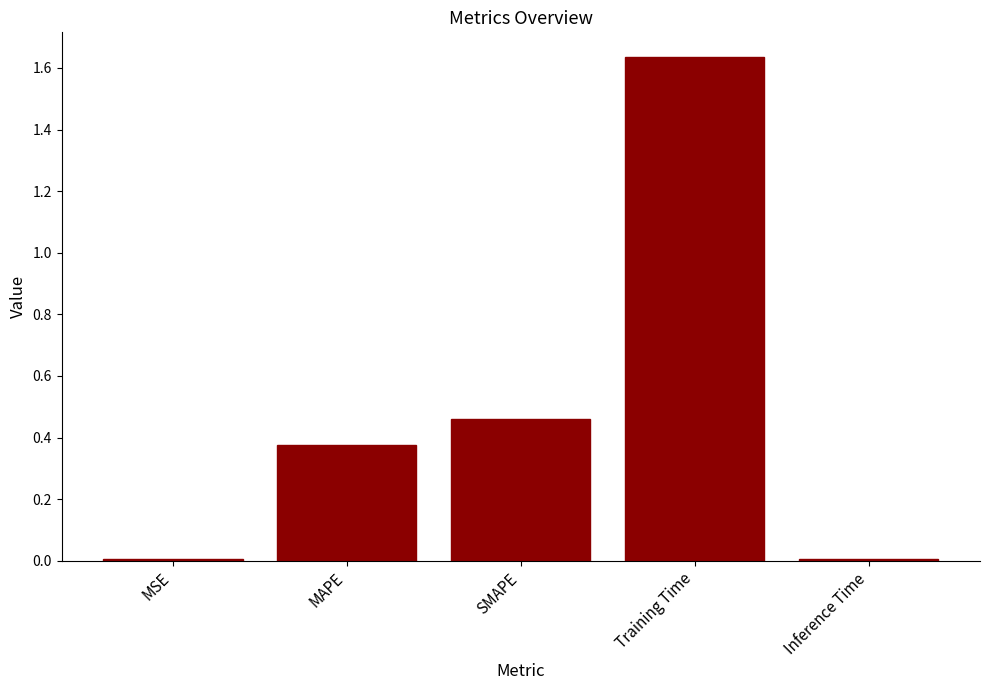

What position from the right is Training Time?

2